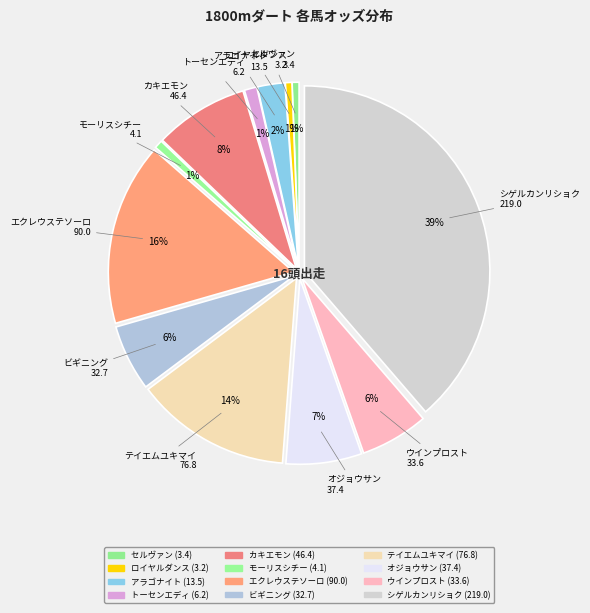

What is the ratio of the value at ロイヤルダンス to the value at ビギニング?

0.1